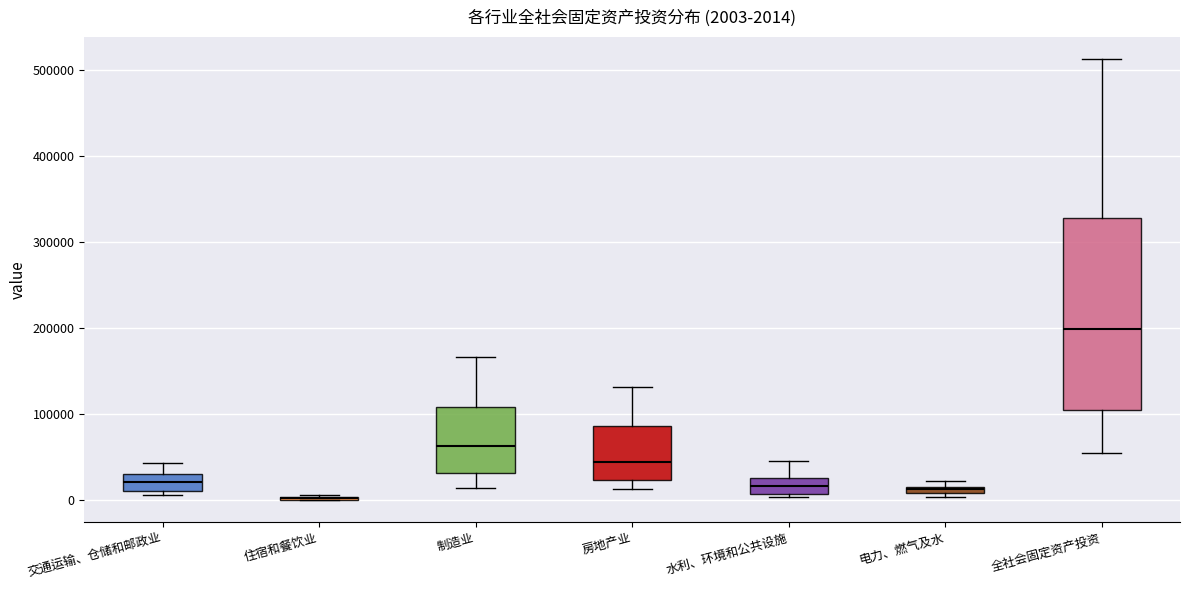

Which box is the tallest, from its lower edge to its upper edge?

全社会固定资产投资